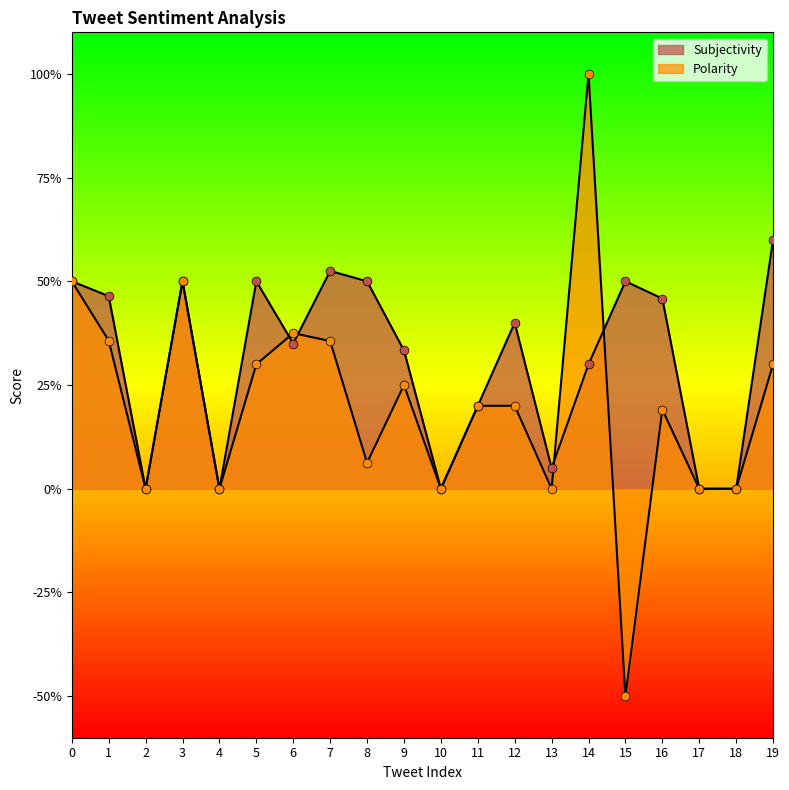

What is the total value across all series at 7?

0.9